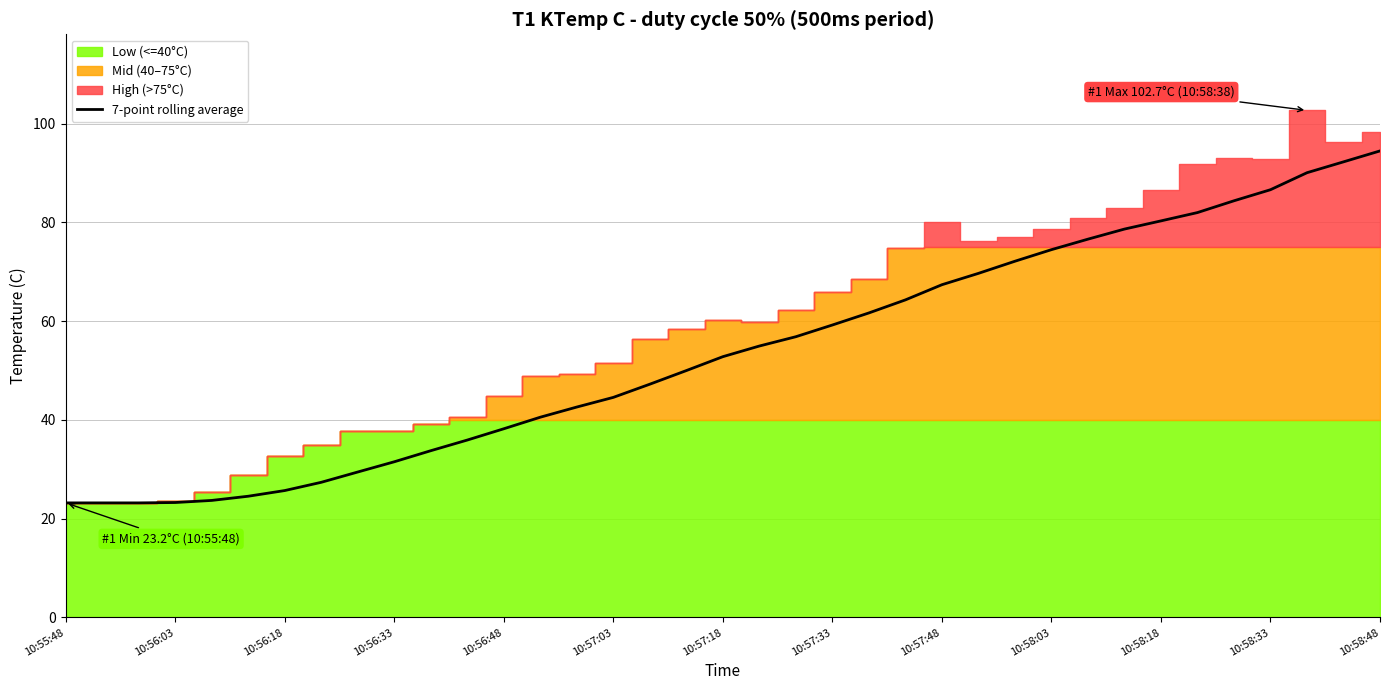

Read the value at 22.

61.7